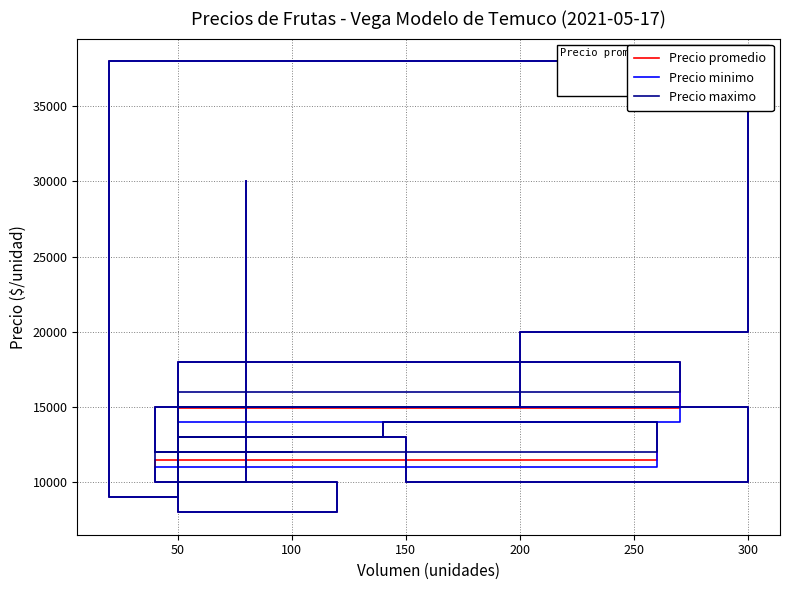

Is it true that Precio minimo equals 21006 at 100?

False